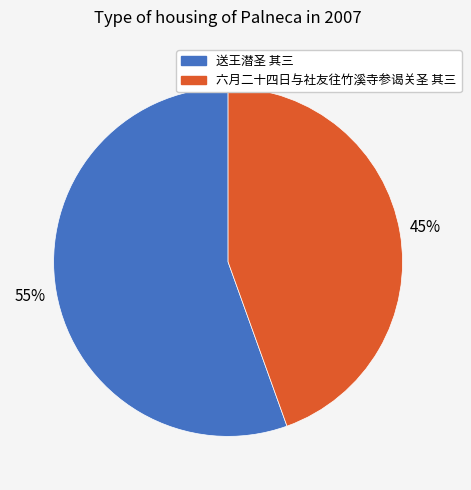

Count the number of slices in the pie.

2